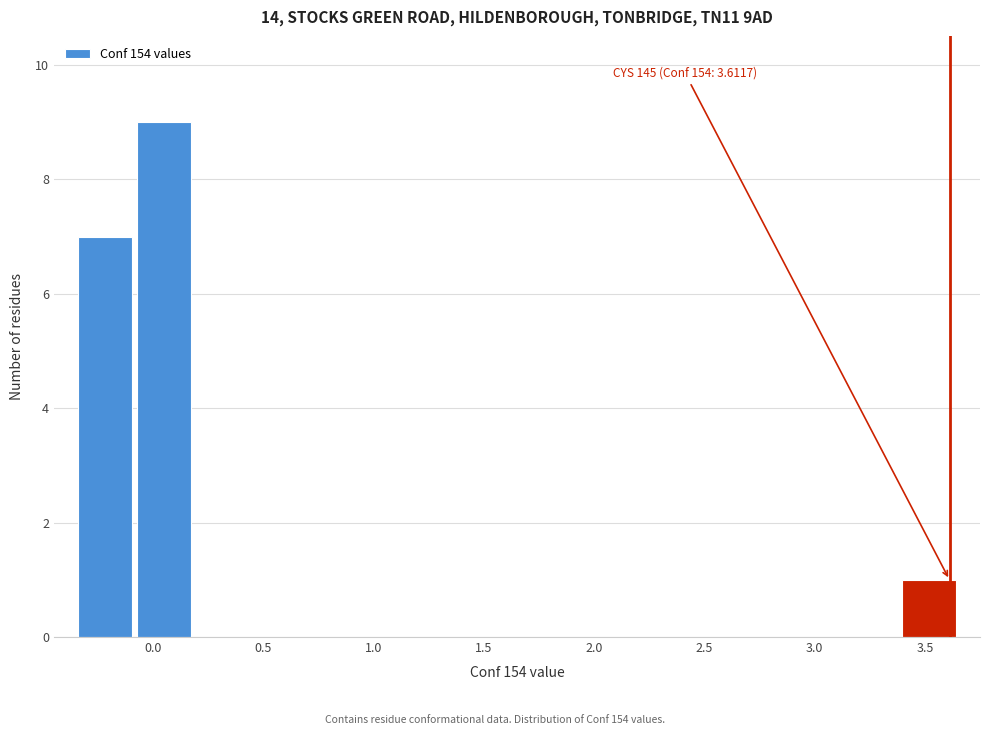

Which range on the x-axis has the tallest bar?

-0.10 to 0.20